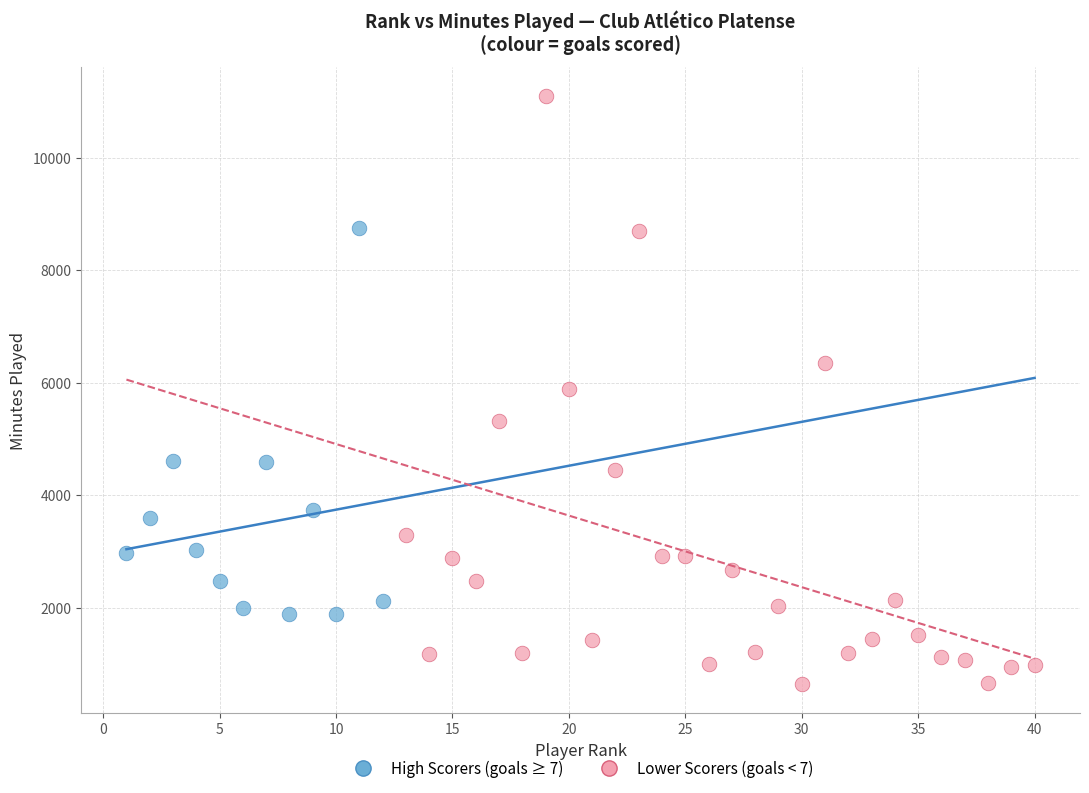

Which series reaches the maximum Y coordinate?

Lower Scorers (goals < 7)